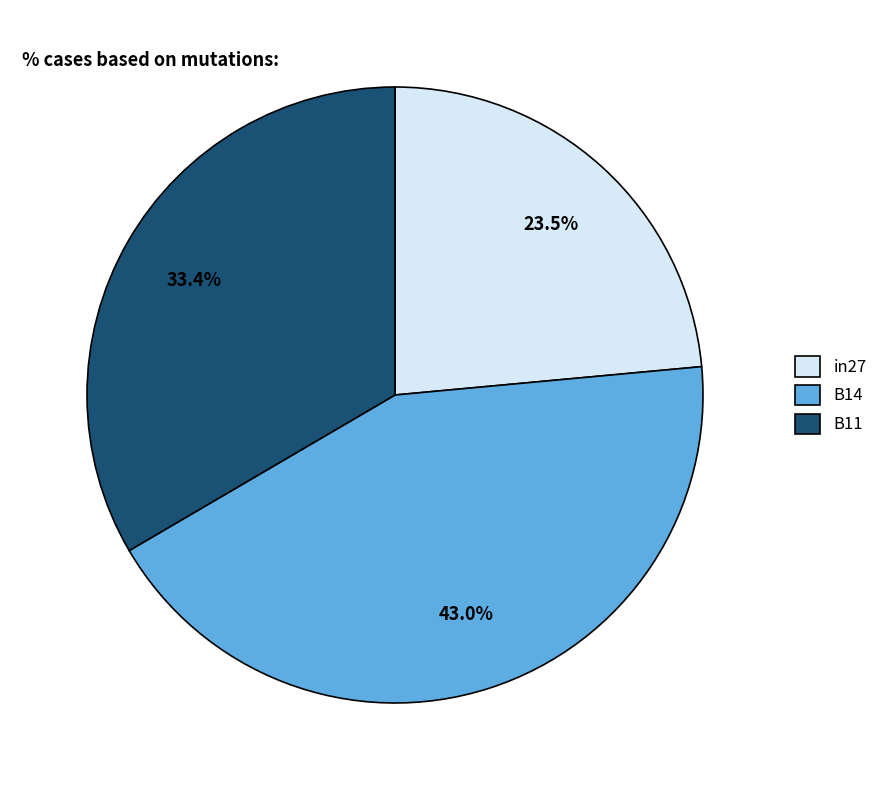

Rank the categories by value from highest to lowest.

B14, B11, in27